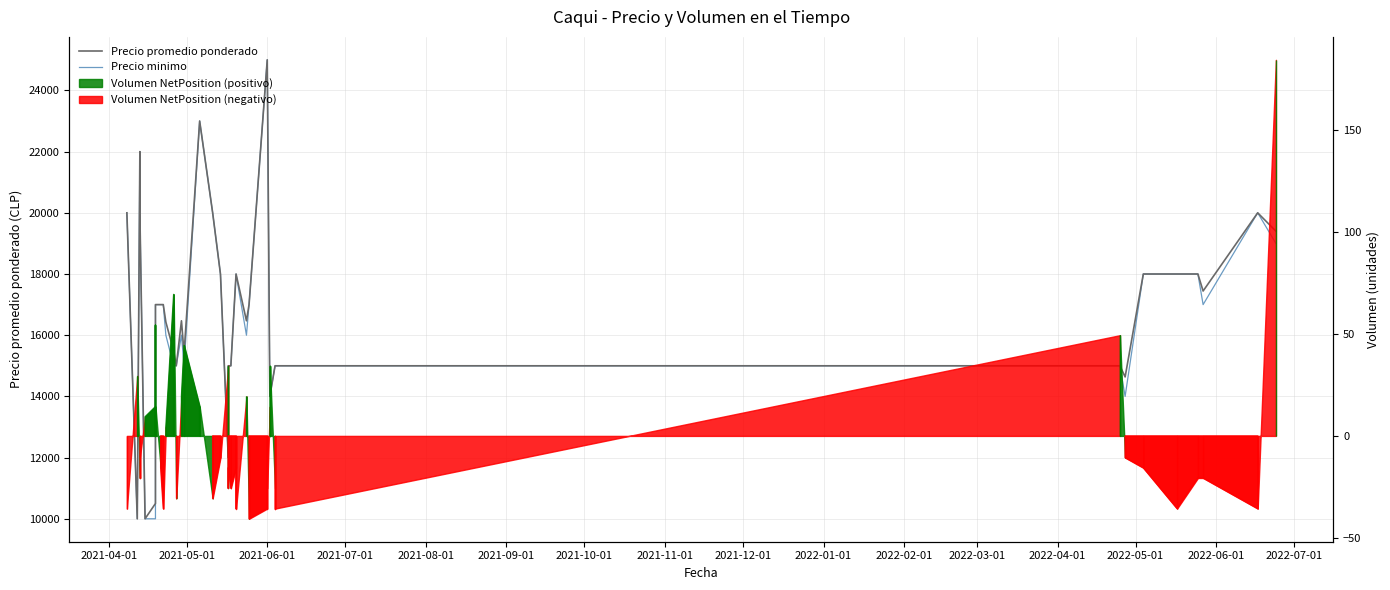

What is the maximum value for Precio promedio ponderado?

25000